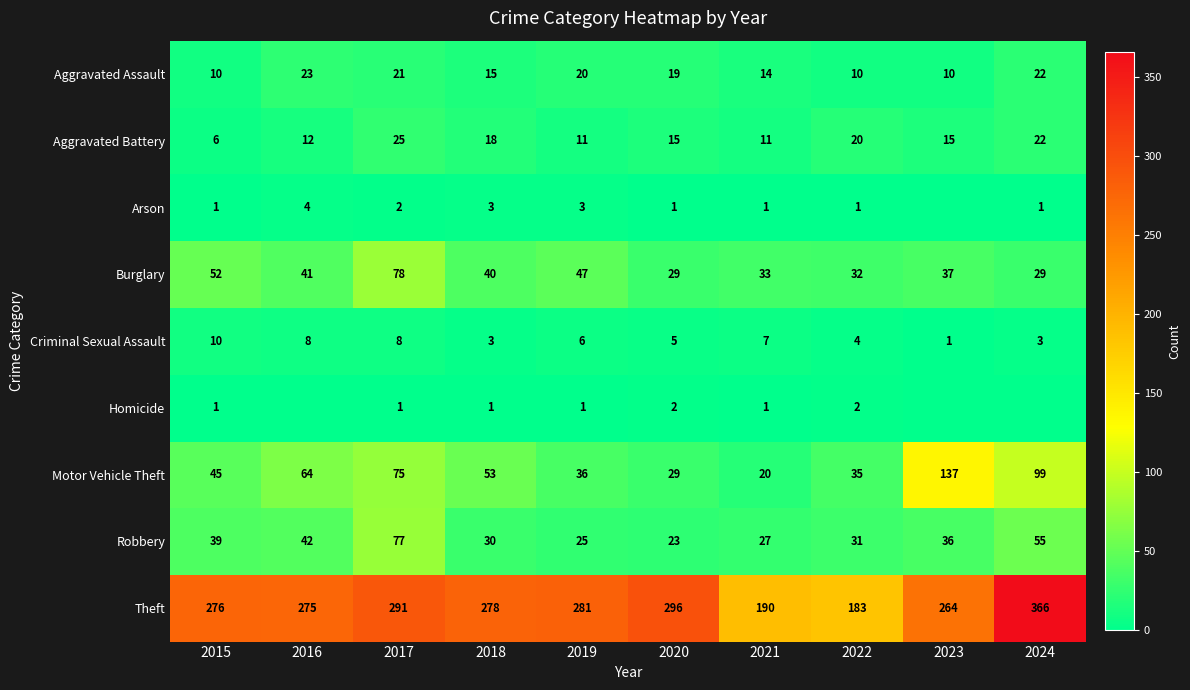

How many data points in Theft are less than 278?

5